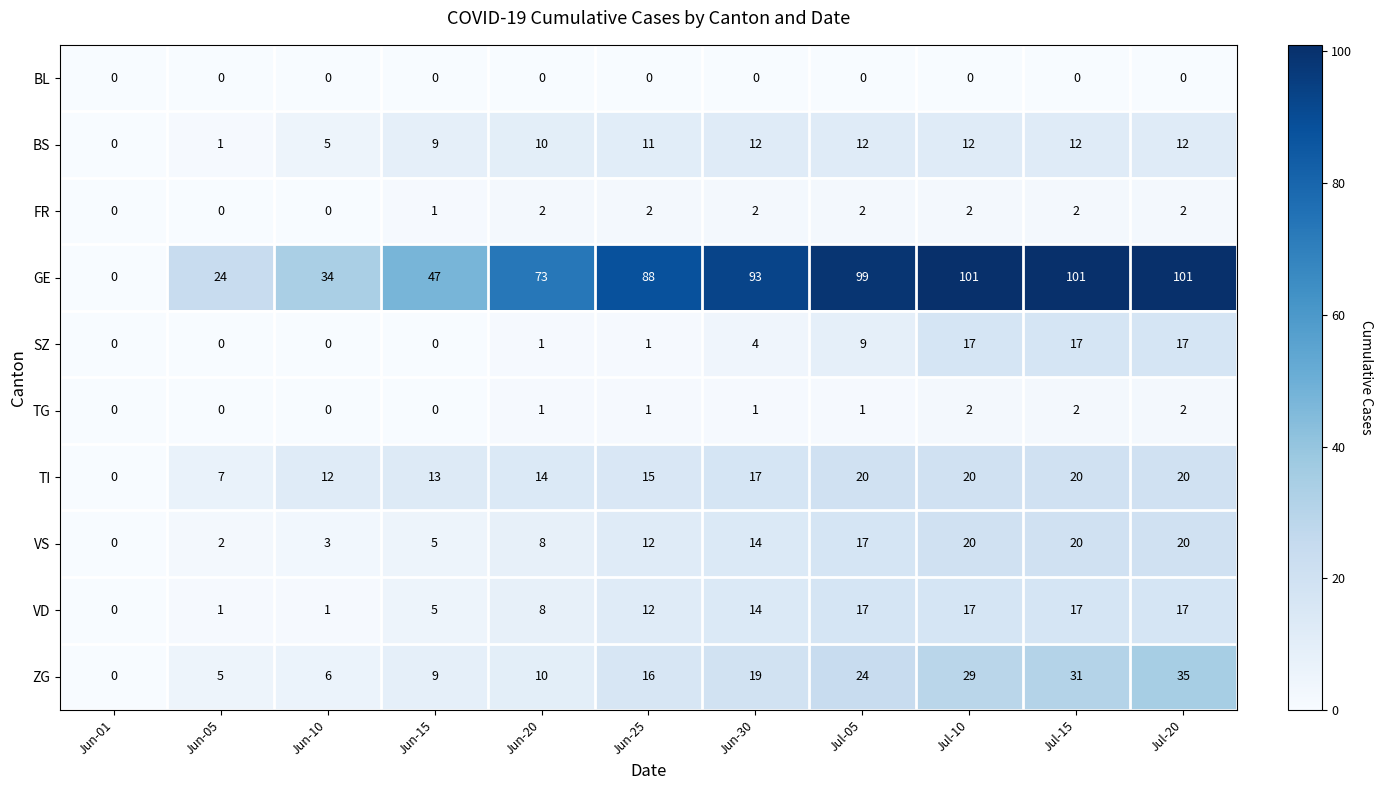

What is the difference between the maximum and minimum values in the VS series?

20